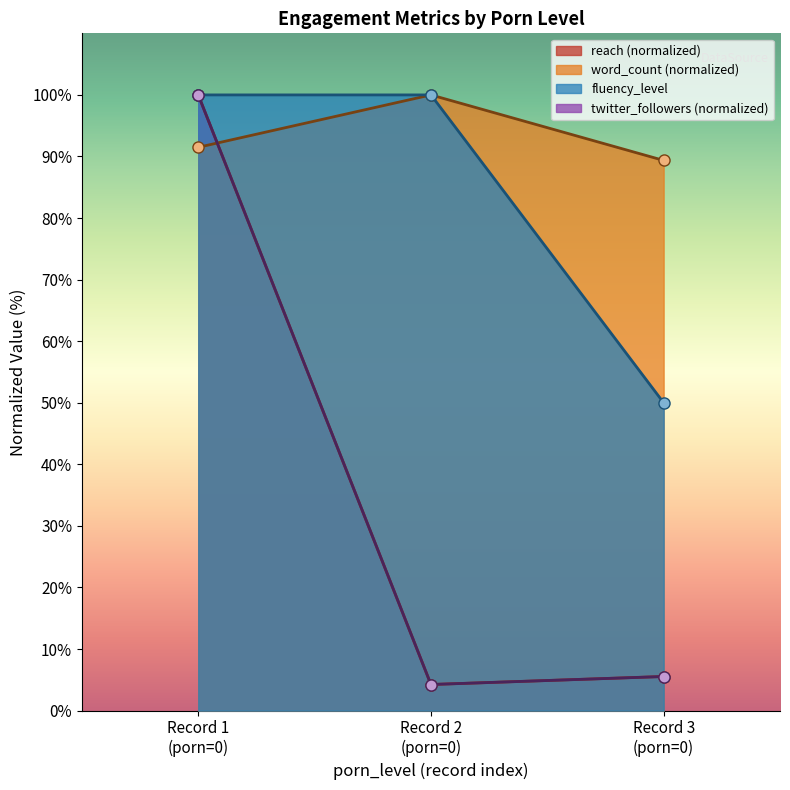

What is the difference between the maximum and minimum values in the source_twitter_followers series?

95.8